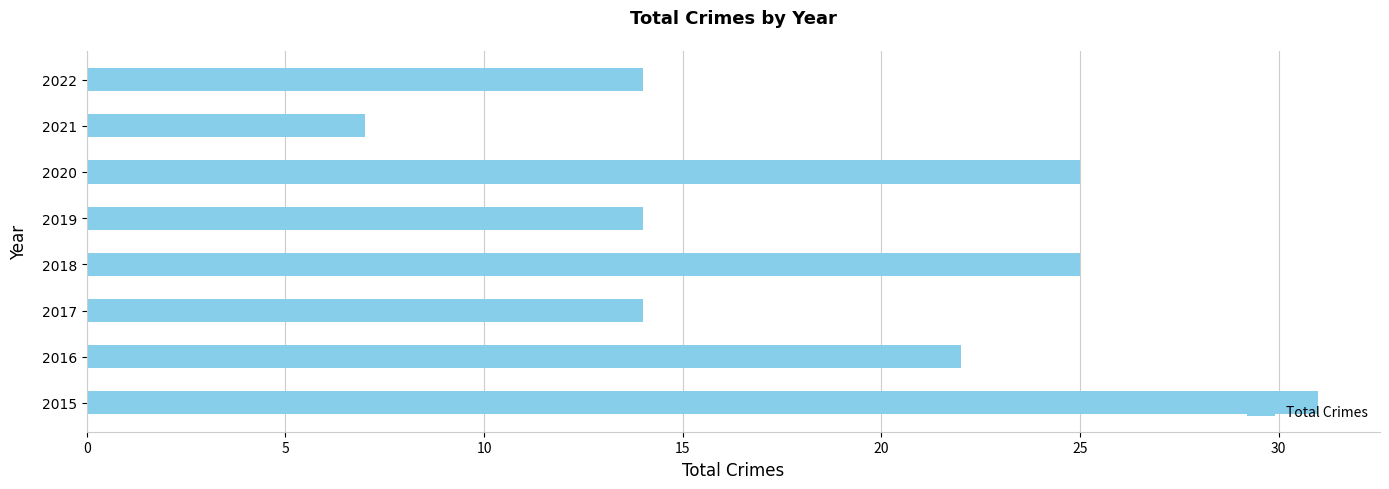

Which category has the highest value across all series?

2015